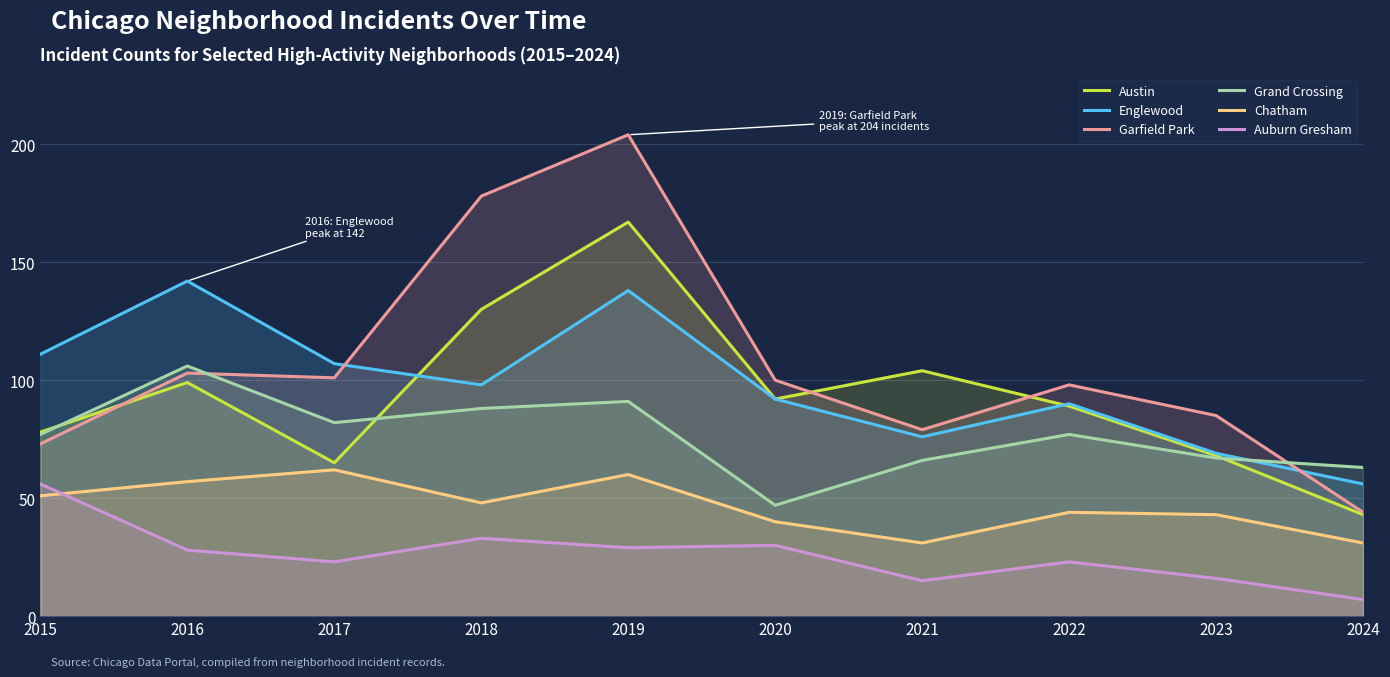

What is the difference between the maximum and minimum values in the Garfield Park series?

160